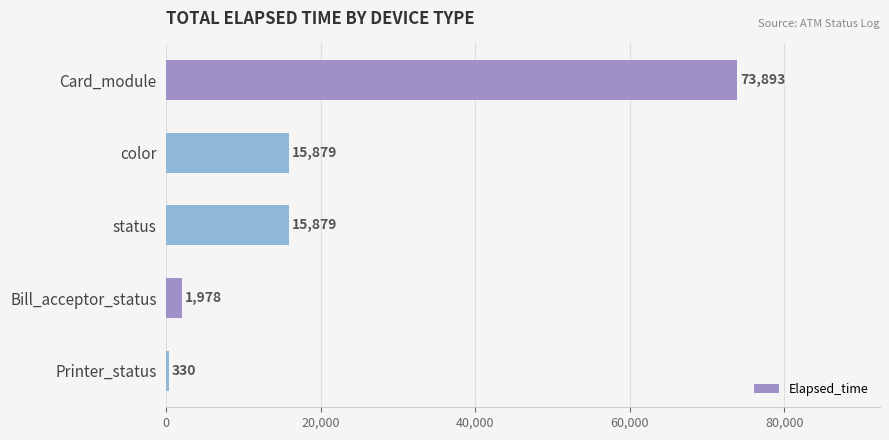

Approximately how many times larger is the value at Card_module compared to Printer_status?

223.9